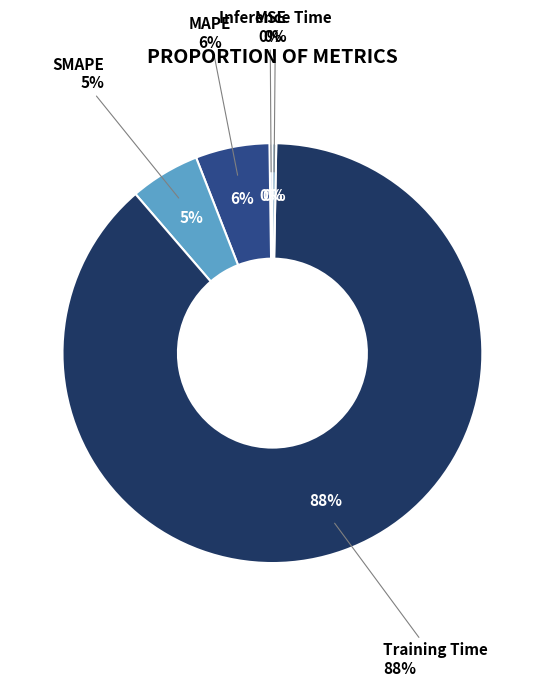

Which has a higher value, Inference Time or Training Time?

Training Time